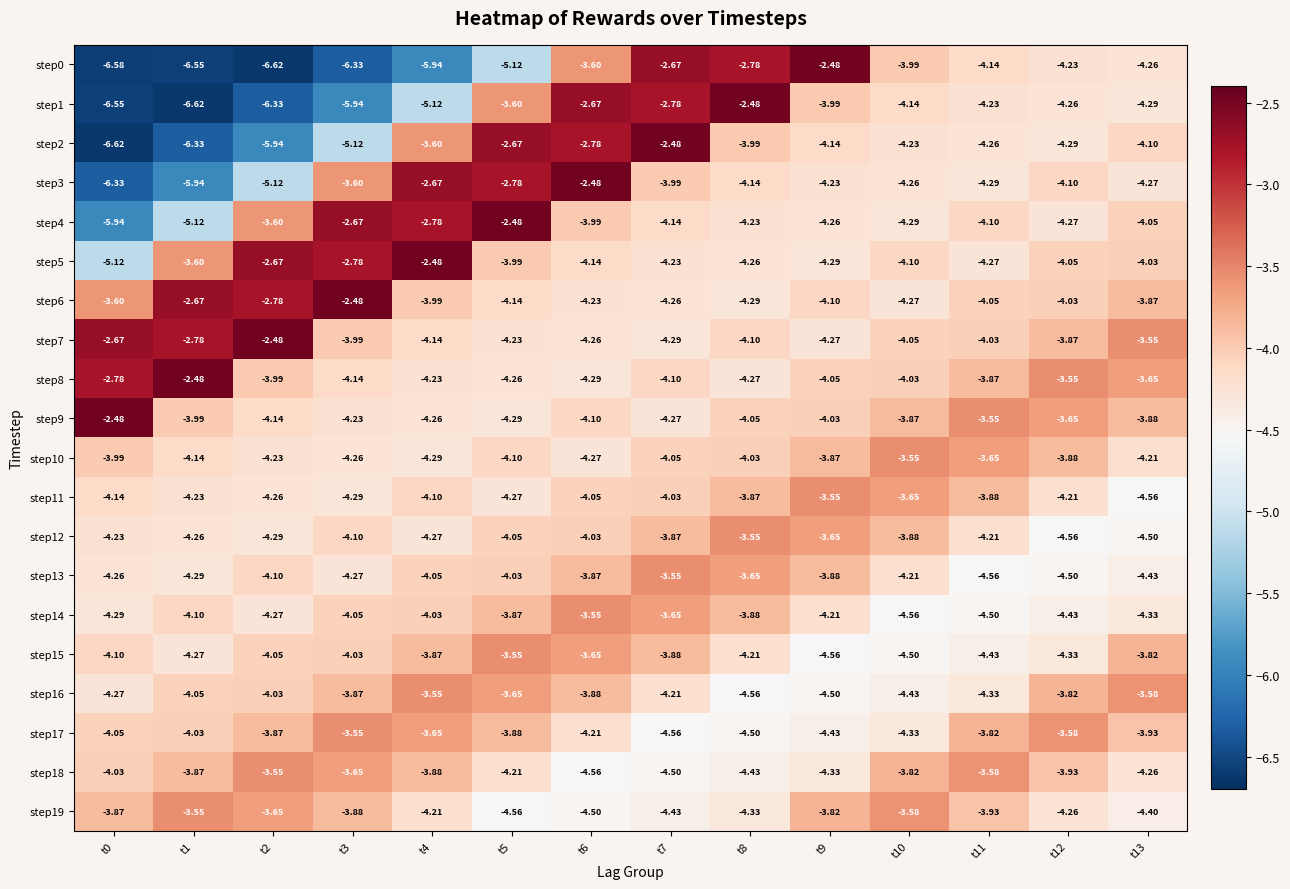

How many data points in step1 are less than -4?

9